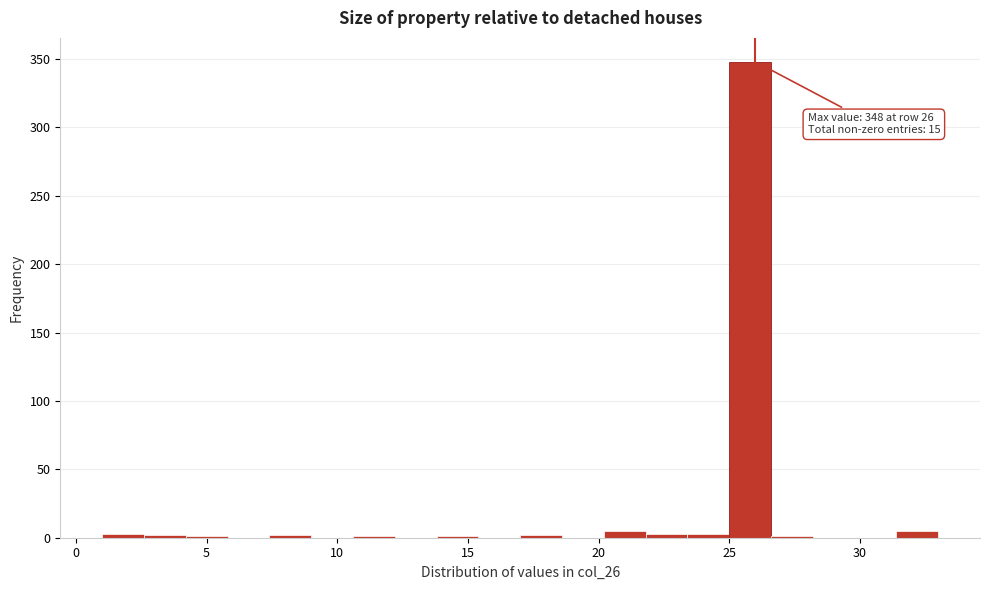

Read against the x-axis, roughly where is the centre of the tallest bar?

26.0